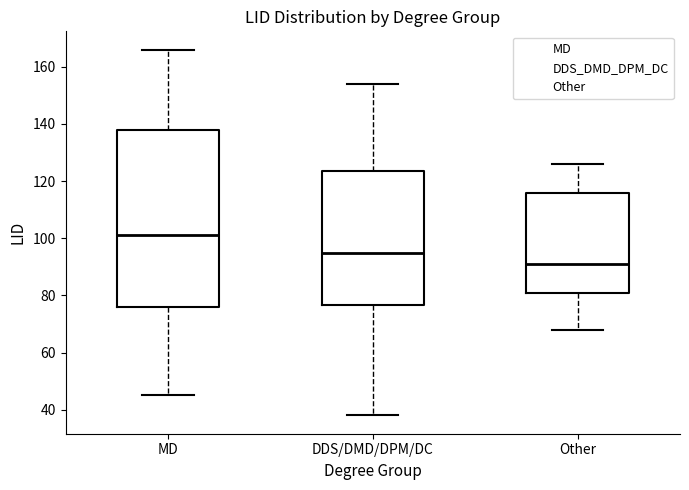

Which box's median line is the lowest?

Other